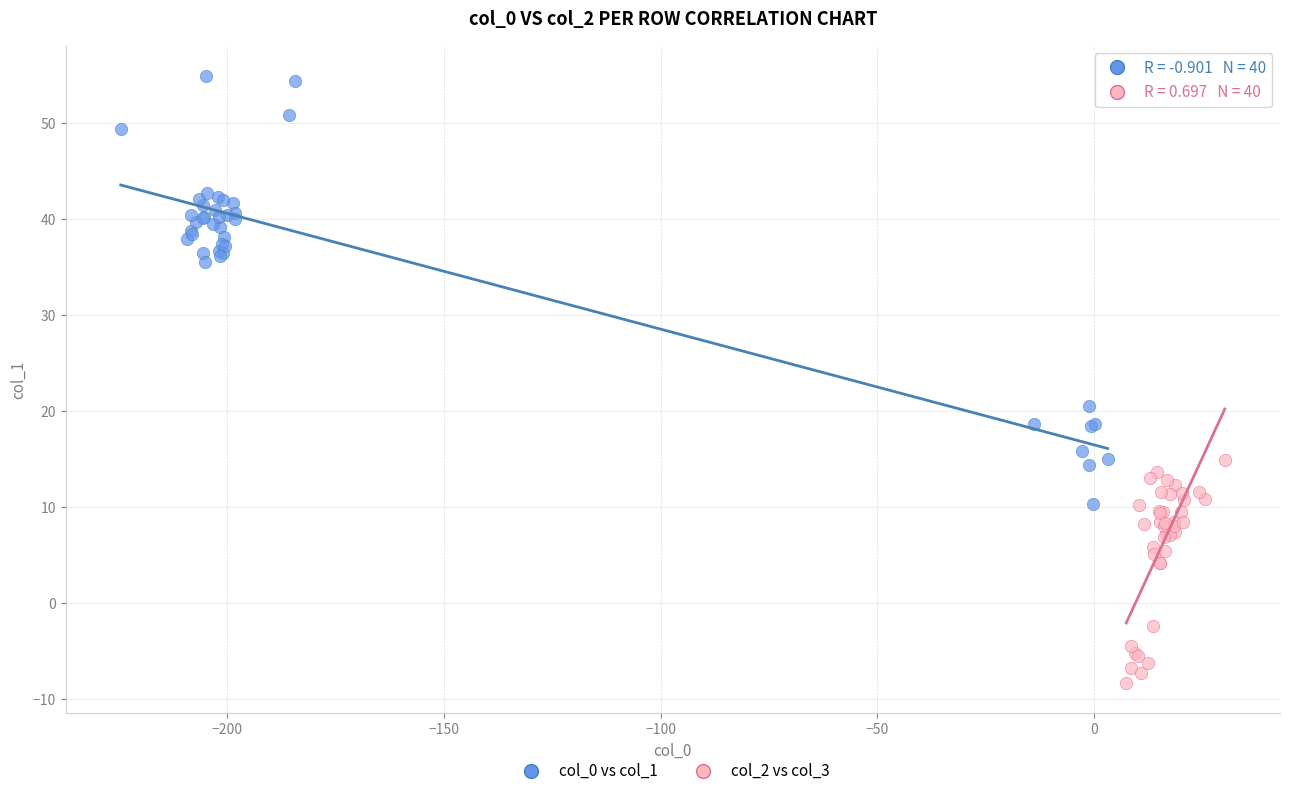

What are all the series names shown in the legend?

col_0 vs col_1, col_2 vs col_3